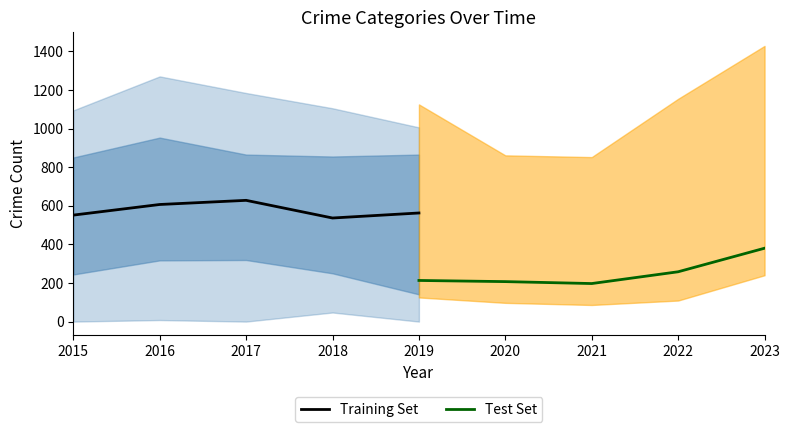

What is the value of the Training Set point at the 2nd from the left?

606.5